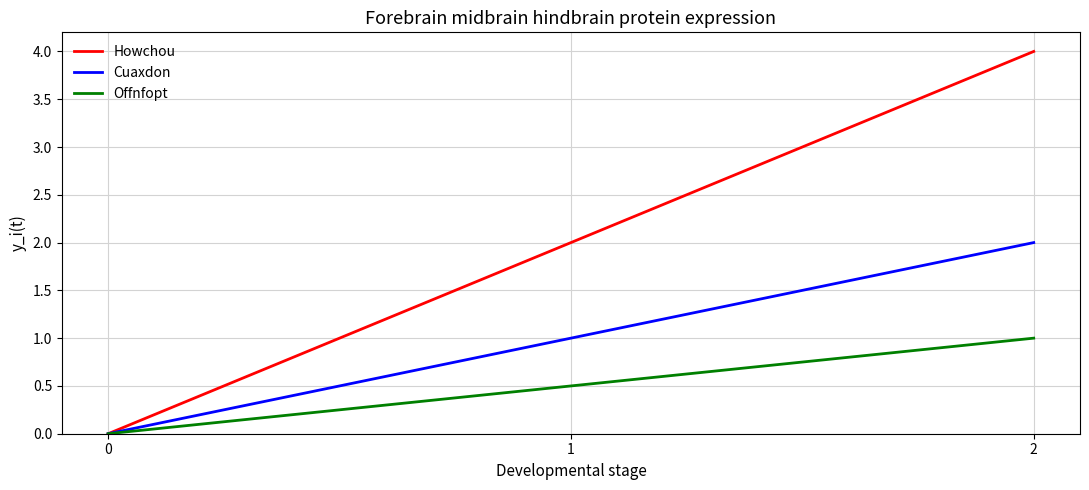

True or false: Howchou has a value of -2.8 at 0.

False